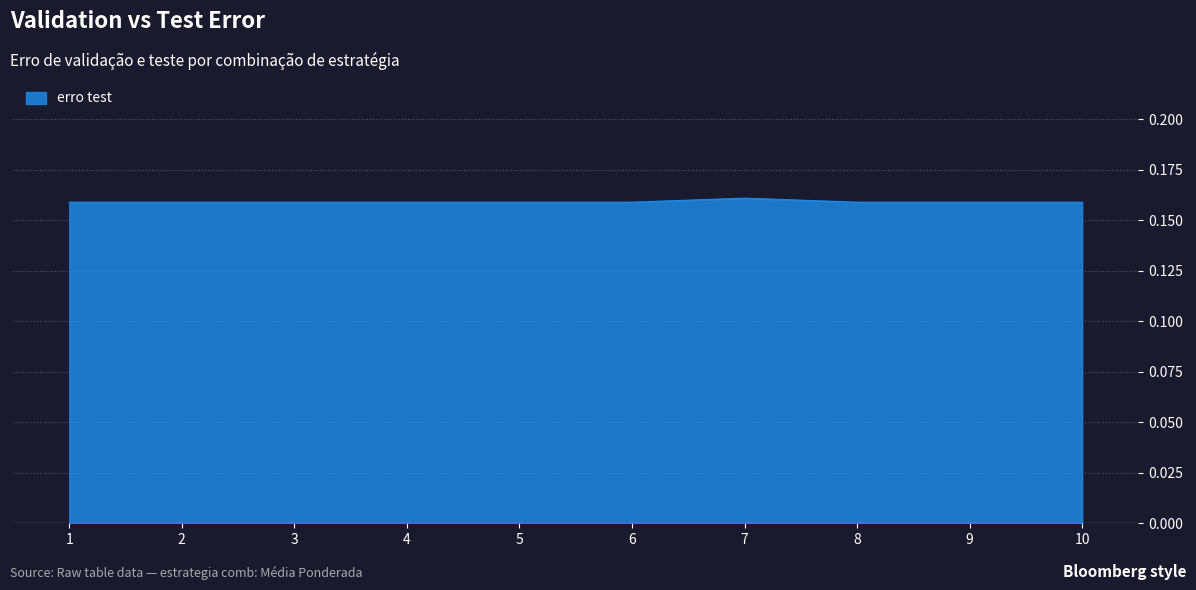

How many values are between 0 and 1?

10